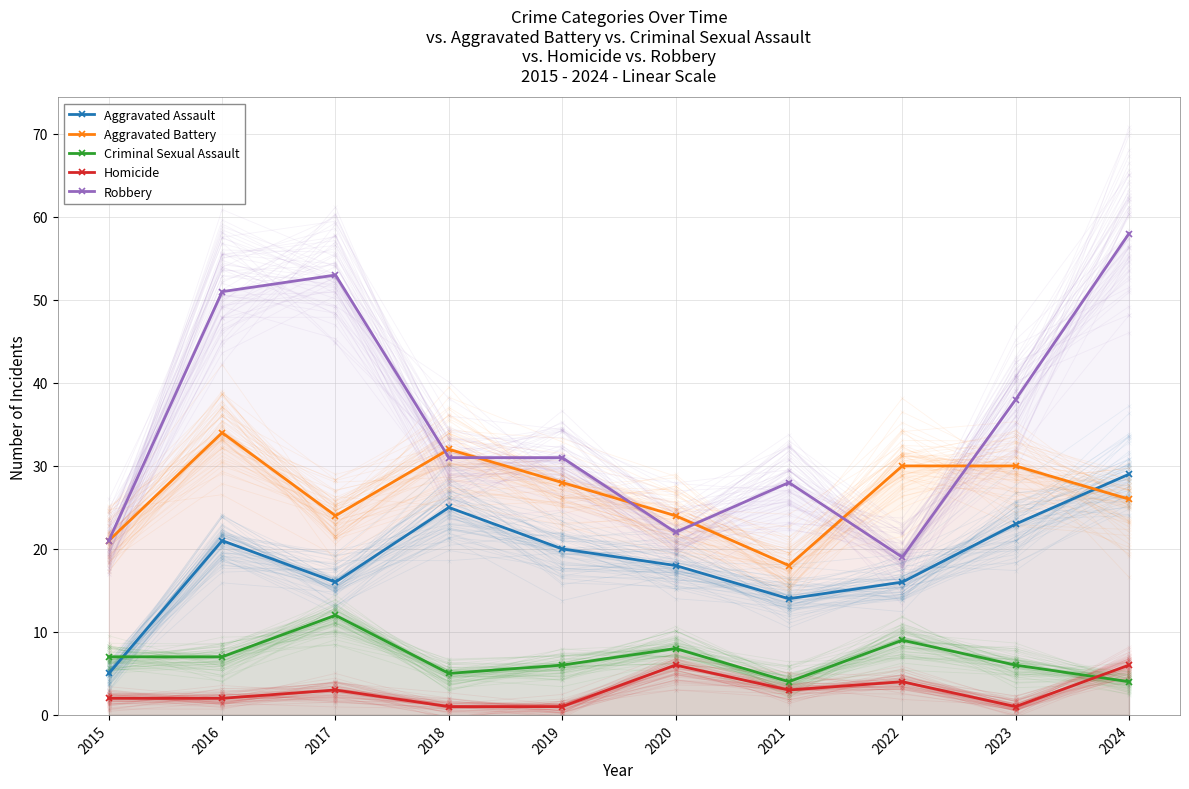

Which category has the highest value in the Aggravated Battery series?

2016